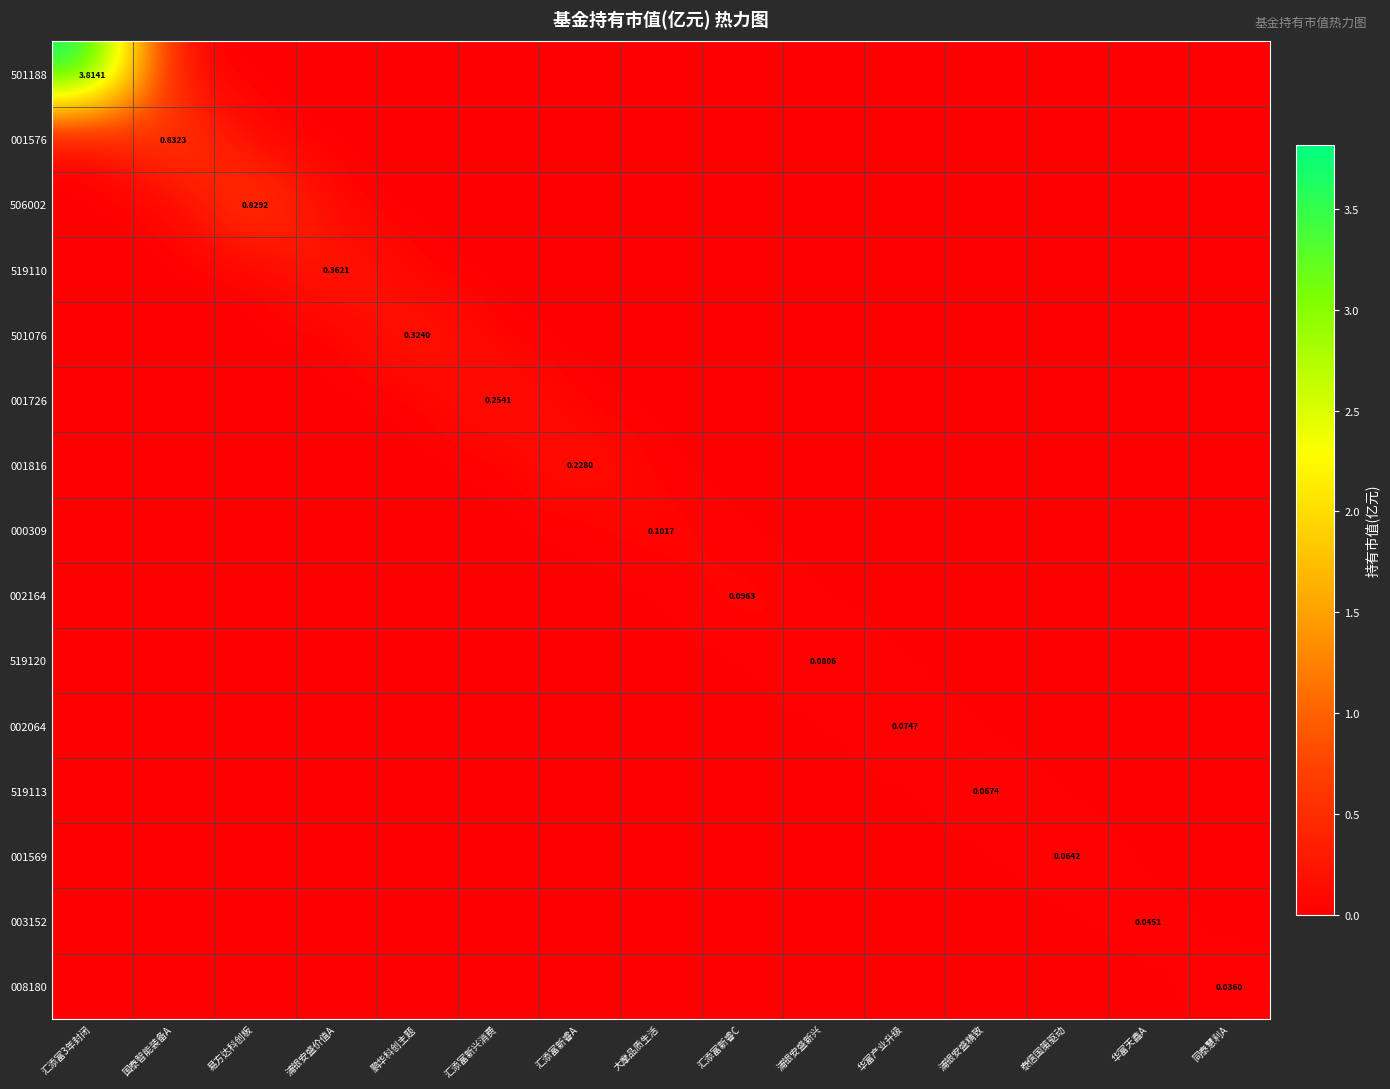

How many 506002 values are between 0 and 1?

15